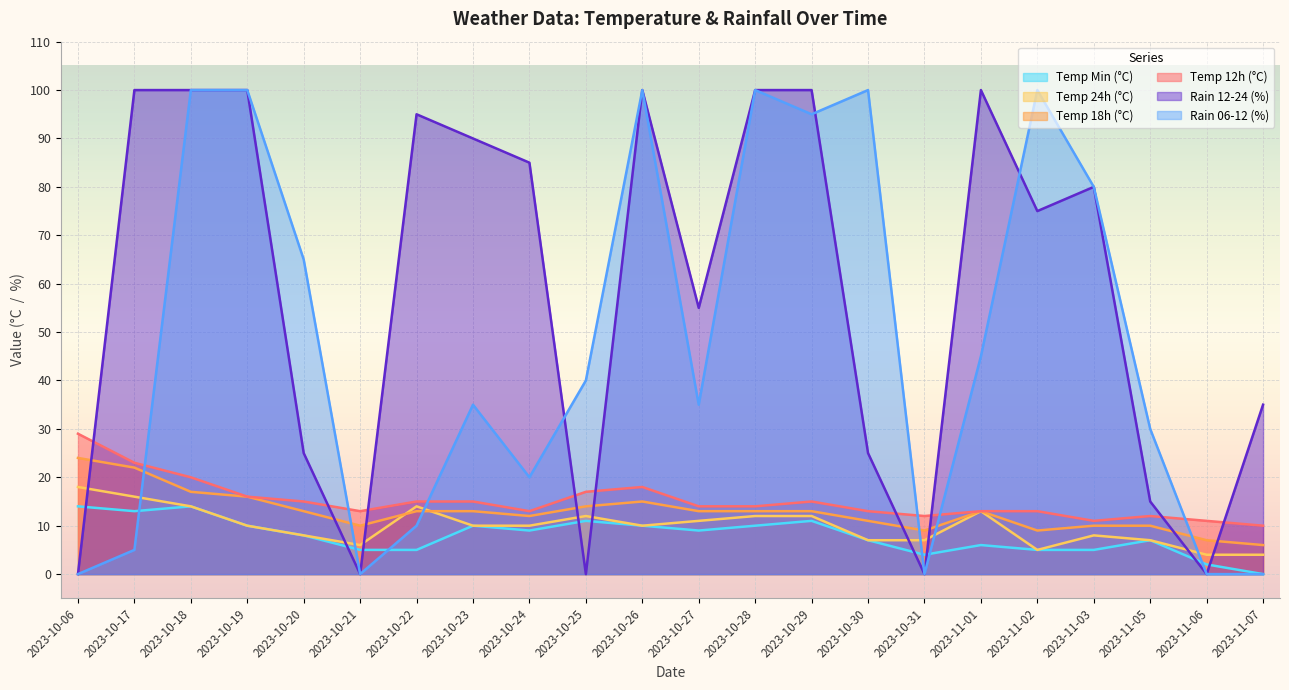

Reading left to right, what are all the values shown in this chart?

temp_12: 2023-10-06=29	2023-10-17=23	2023-10-18=20	2023-10-19=16	2023-10-20=15	2023-10-21=13	2023-10-22=15	2023-10-23=15	2023-10-24=13	2023-10-25=17	2023-10-26=18	2023-10-27=14	2023-10-28=14	2023-10-29=15	2023-10-30=13	2023-10-31=12	2023-11-01=13	2023-11-02=13	2023-11-03=11	2023-11-05=12	2023-11-06=11	2023-11-07=10
temp_18: 2023-10-06=24	2023-10-17=22	2023-10-18=17	2023-10-19=16	2023-10-20=13	2023-10-21=10	2023-10-22=13	2023-10-23=13	2023-10-24=12	2023-10-25=14	2023-10-26=15	2023-10-27=13	2023-10-28=13	2023-10-29=13	2023-10-30=11	2023-10-31=9	2023-11-01=13	2023-11-02=9	2023-11-03=10	2023-11-05=10	2023-11-06=7	2023-11-07=6
temp_24: 2023-10-06=18	2023-10-17=16	2023-10-18=14	2023-10-19=10	2023-10-20=8	2023-10-21=6	2023-10-22=14	2023-10-23=10	2023-10-24=10	2023-10-25=12	2023-10-26=10	2023-10-27=11	2023-10-28=12	2023-10-29=12	2023-10-30=7	2023-10-31=7	2023-11-01=13	2023-11-02=5	2023-11-03=8	2023-11-05=7	2023-11-06=4	2023-11-07=4
temp_min: 2023-10-06=14	2023-10-17=13	2023-10-18=14	2023-10-19=10	2023-10-20=8	2023-10-21=5	2023-10-22=5	2023-10-23=10	2023-10-24=9	2023-10-25=11	2023-10-26=10	2023-10-27=9	2023-10-28=10	2023-10-29=11	2023-10-30=7	2023-10-31=4	2023-11-01=6	2023-11-02=5	2023-11-03=5	2023-11-05=7	2023-11-06=2	2023-11-07=0
rain_06-12: 2023-10-06=0	2023-10-17=5	2023-10-18=100	2023-10-19=100	2023-10-20=65	2023-10-21=0	2023-10-22=10	2023-10-23=35	2023-10-24=20	2023-10-25=40	2023-10-26=100	2023-10-27=35	2023-10-28=100	2023-10-29=95	2023-10-30=100	2023-10-31=0	2023-11-01=45	2023-11-02=100	2023-11-03=80	2023-11-05=30	2023-11-06=0	2023-11-07=0
rain_12-24: 2023-10-06=0	2023-10-17=100	2023-10-18=100	2023-10-19=100	2023-10-20=25	2023-10-21=0	2023-10-22=95	2023-10-23=90	2023-10-24=85	2023-10-25=0	2023-10-26=100	2023-10-27=55	2023-10-28=100	2023-10-29=100	2023-10-30=25	2023-10-31=0	2023-11-01=100	2023-11-02=75	2023-11-03=80	2023-11-05=15	2023-11-06=0	2023-11-07=35